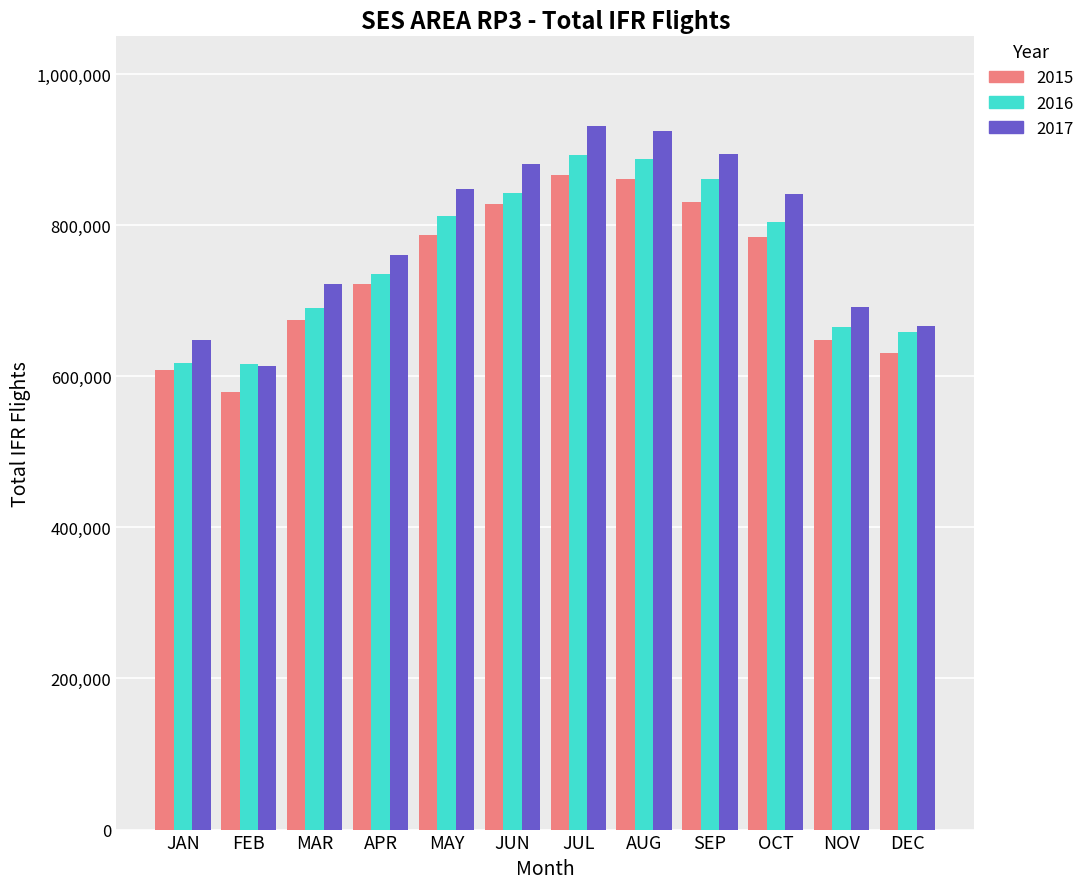

What is the minimum value shown in the chart?

579221